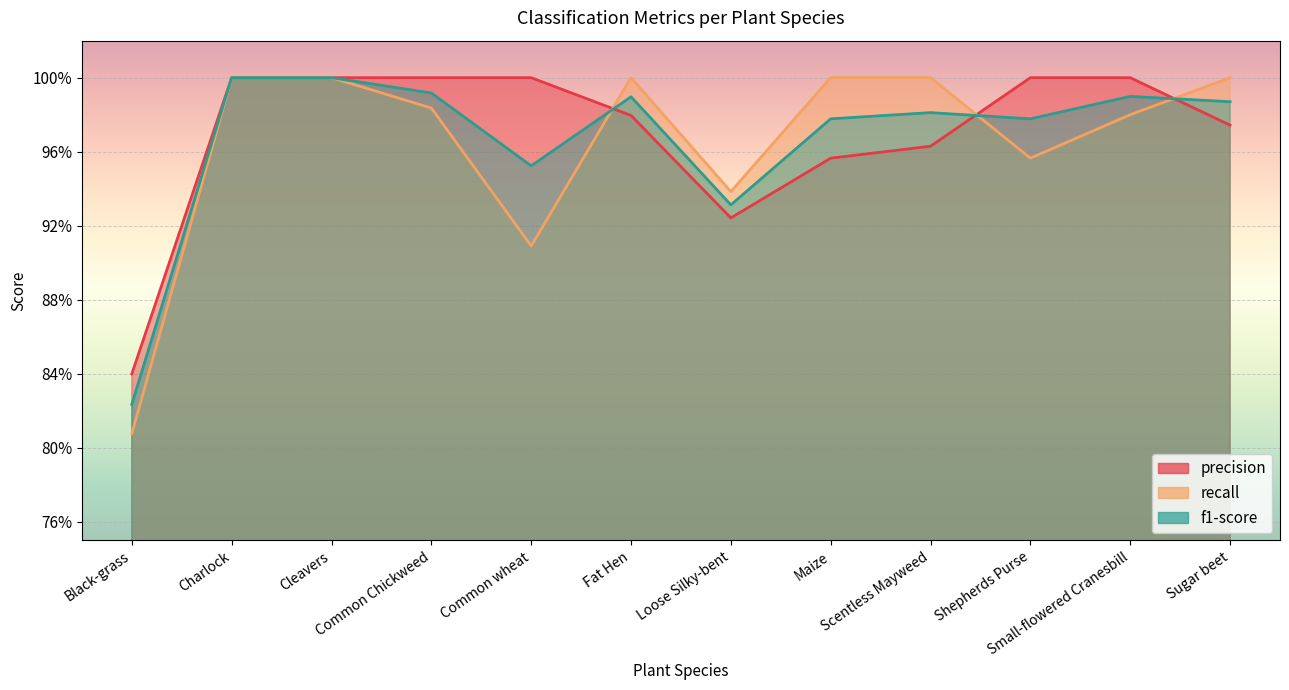

Reading left to right, transcribe all the data shown in this chart.

Black-grass: 0.8	1.0	1.0	1.0	1.0	1.0	0.9	1.0	1.0	1.0	1.0	1.0
Common Chickweed: 0.8	1.0	1.0	1.0	0.9	1.0	0.9	1.0	1.0	1.0	1.0	1.0
Common wheat: 0.8	1.0	1.0	1.0	1.0	1.0	0.9	1.0	1.0	1.0	1.0	1.0